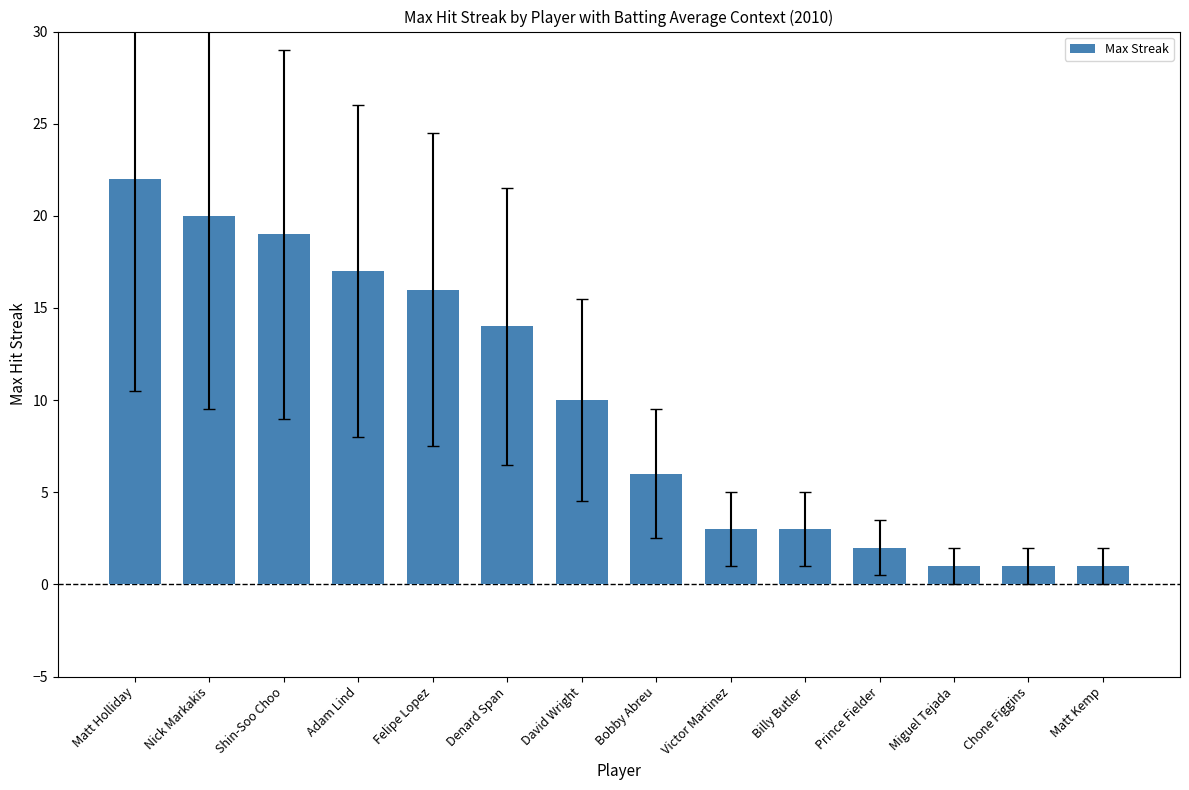

The value at Adam Lind is 23. True or false?

False